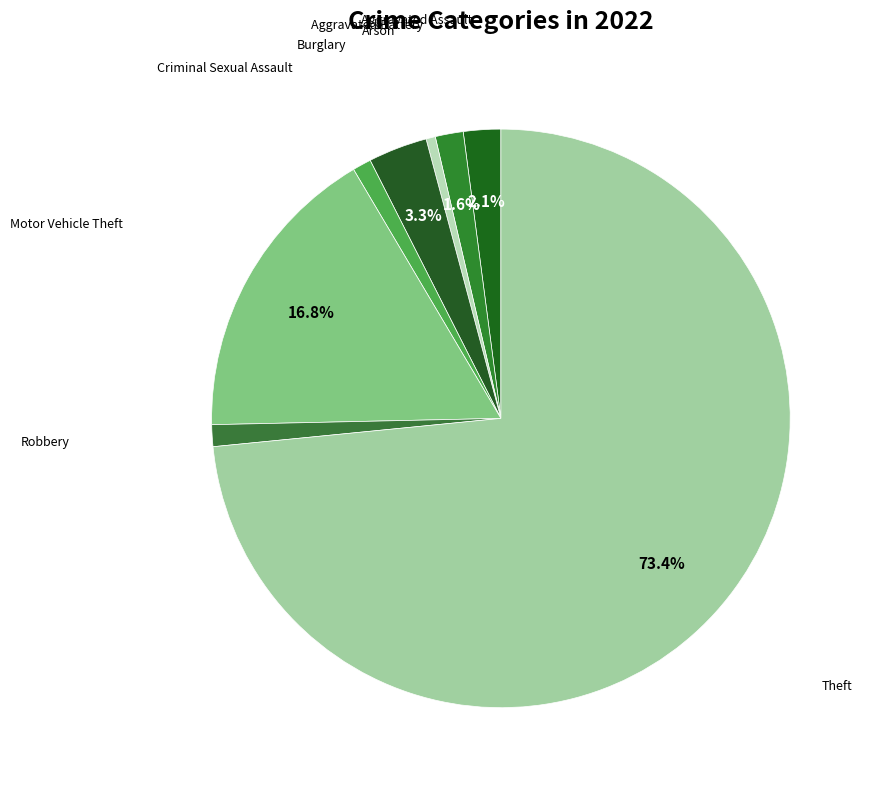

Which slice is the smallest?

Arson